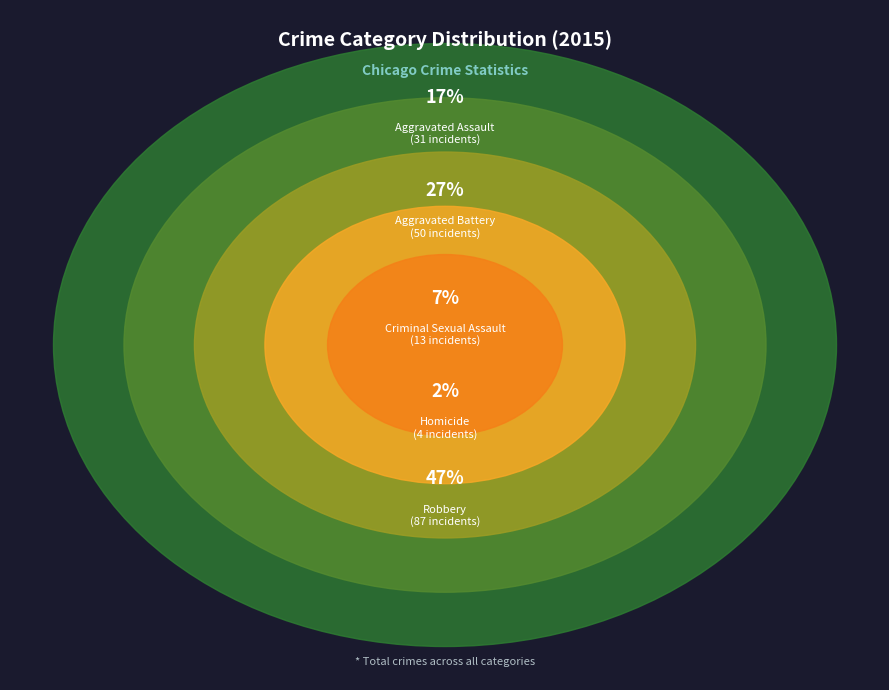

How many slices are in this pie chart?

5